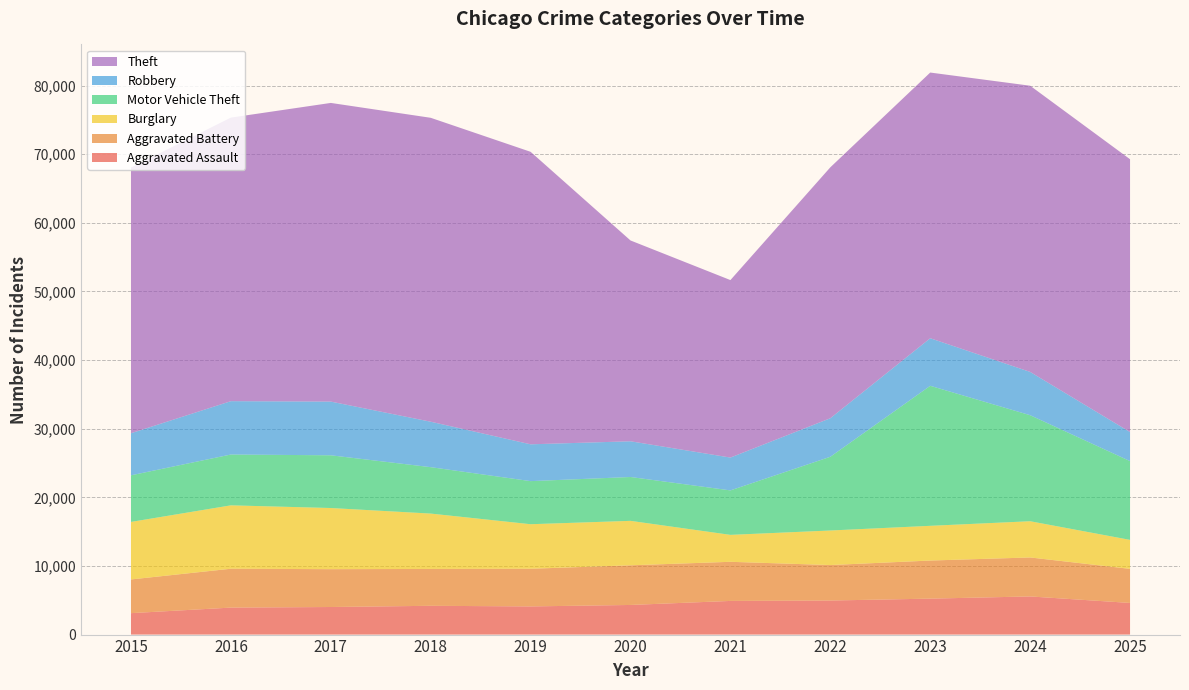

Reading left to right, transcribe all the data shown in this chart.

Aggravated Assault: 2015=3122	2016=3931	2017=4017	2018=4193	2019=4103	2020=4316	2021=4904	2022=4963	2023=5238	2024=5557	2025=4611
Aggravated Battery: 2015=4912	2016=5665	2017=5514	2018=5371	2019=5488	2020=5777	2021=5700	2022=5168	2023=5550	2024=5681	2025=4963
Burglary: 2015=8382	2016=9235	2017=8910	2018=8067	2019=6489	2020=6478	2021=3925	2022=5034	2023=5059	2024=5277	2025=4224
Motor Vehicle Theft: 2015=6789	2016=7405	2017=7681	2018=6761	2019=6278	2020=6389	2021=6479	2022=10741	2023=20401	2024=15449	2025=11477
Robbery: 2015=6131	2016=7773	2017=7825	2018=6622	2019=5364	2020=5204	2021=4784	2022=5616	2023=6929	2024=6307	2025=4232
Theft: 2015=38712	2016=41315	2017=43515	2018=44281	2019=42616	2020=29258	2021=25859	2022=36558	2023=38711	2024=41698	2025=39751